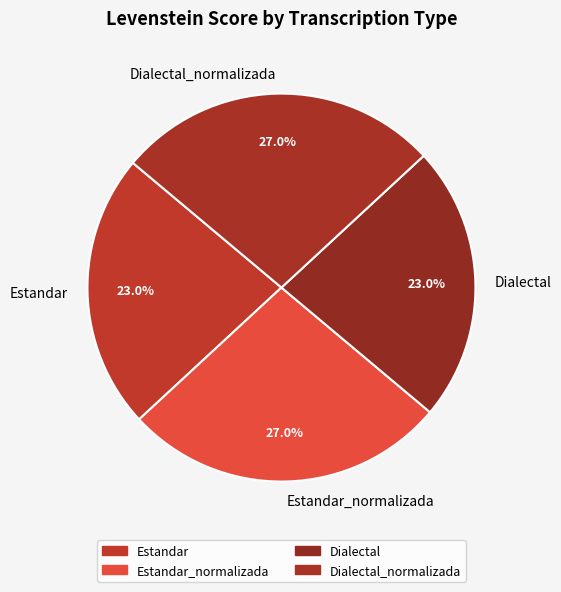

Combined, do Estandar and Dialectal account for over 50%?

No